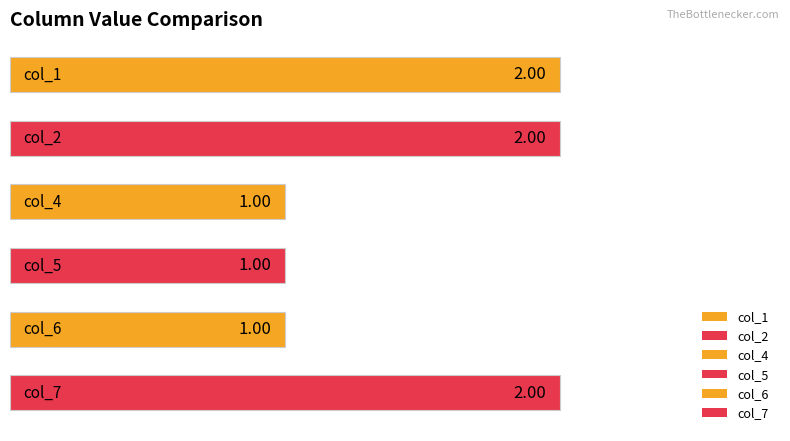

What is the sum of all values?

9